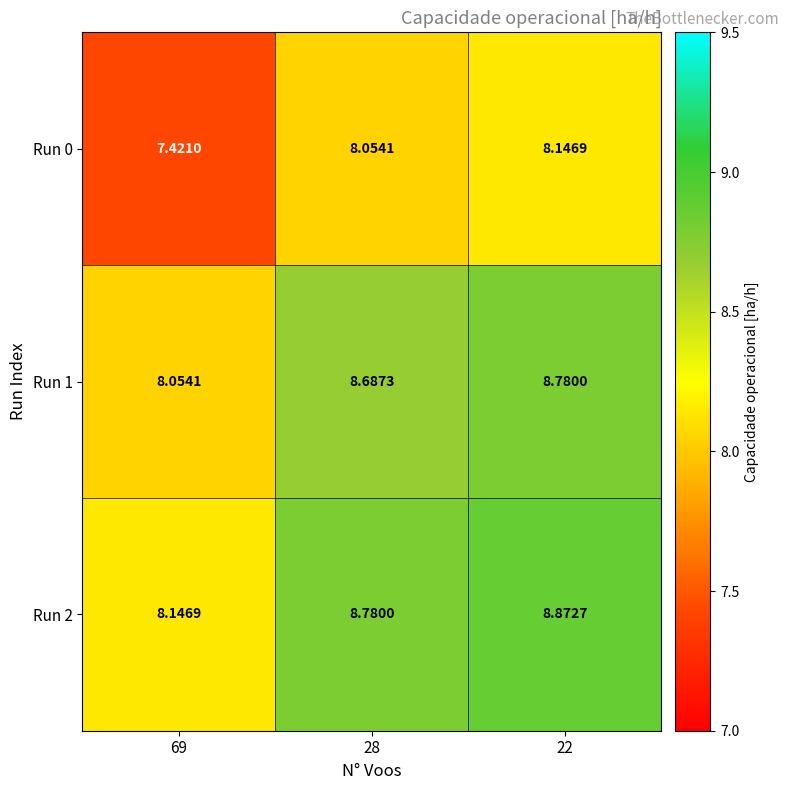

Is the value of Run 2 at 28 greater than the value of Run 0 at 28?

Yes